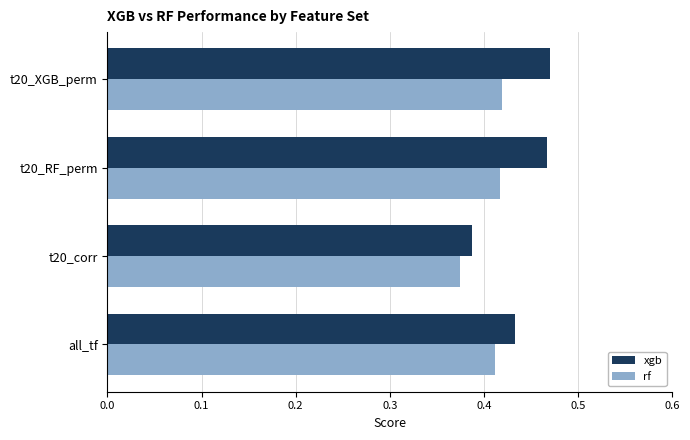

How many series are shown in this chart?

2